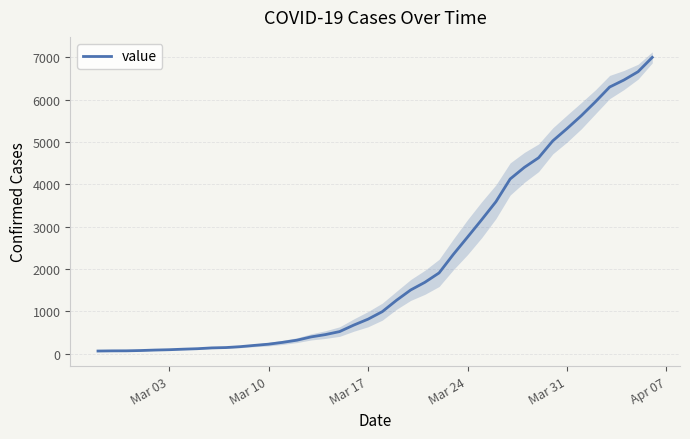

Reading left to right, list all the values displayed in this chart.

64	68	69	76	87	95	108	119	138	146	167	197	226	269	320	398	452	523	677	816	993	1261	1505	1686	1908	2344	2752	3165	3589	4125	4399	4625	5025	5314	5617	5947	6295	6460	6657	6995